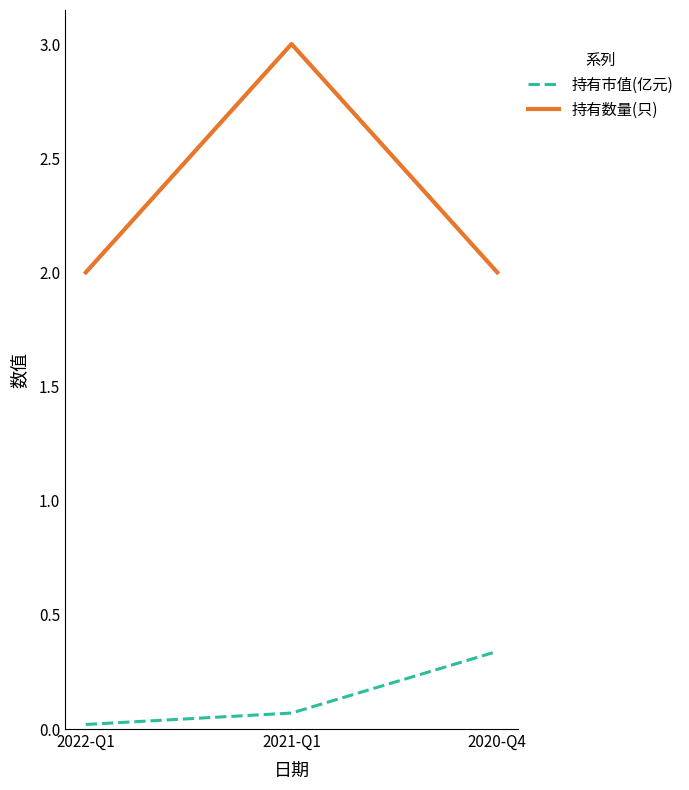

Does the chart have visible grid lines?

No